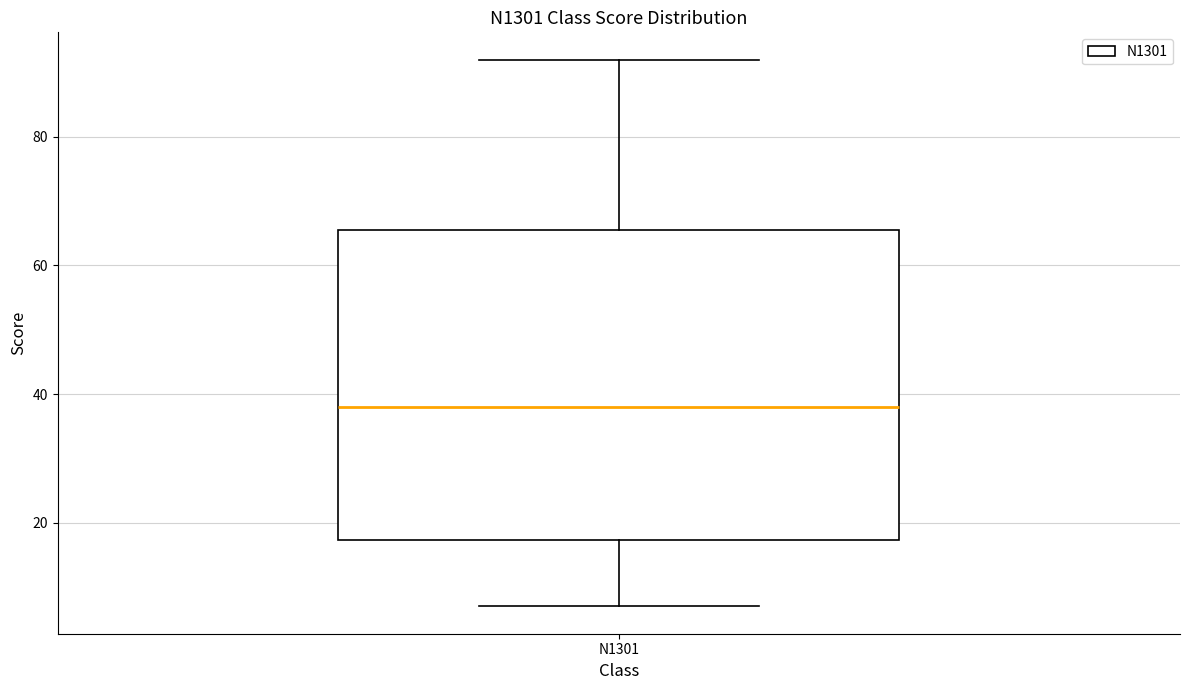

Where is the upper edge of the box for N1301 on the y-axis? The values are not printed on the chart, so give them approximately, as read against the axis.

66